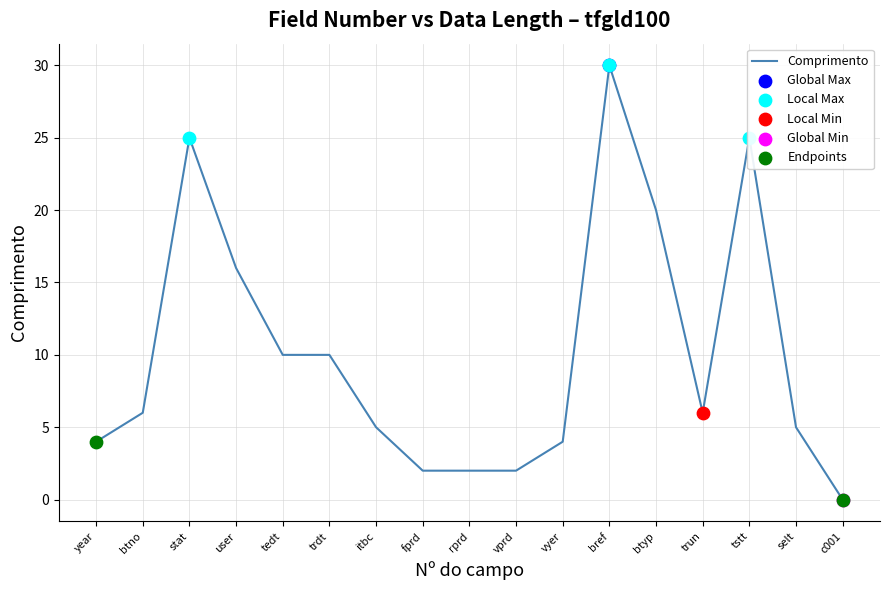

Which has a higher value, rprd or c001?

rprd